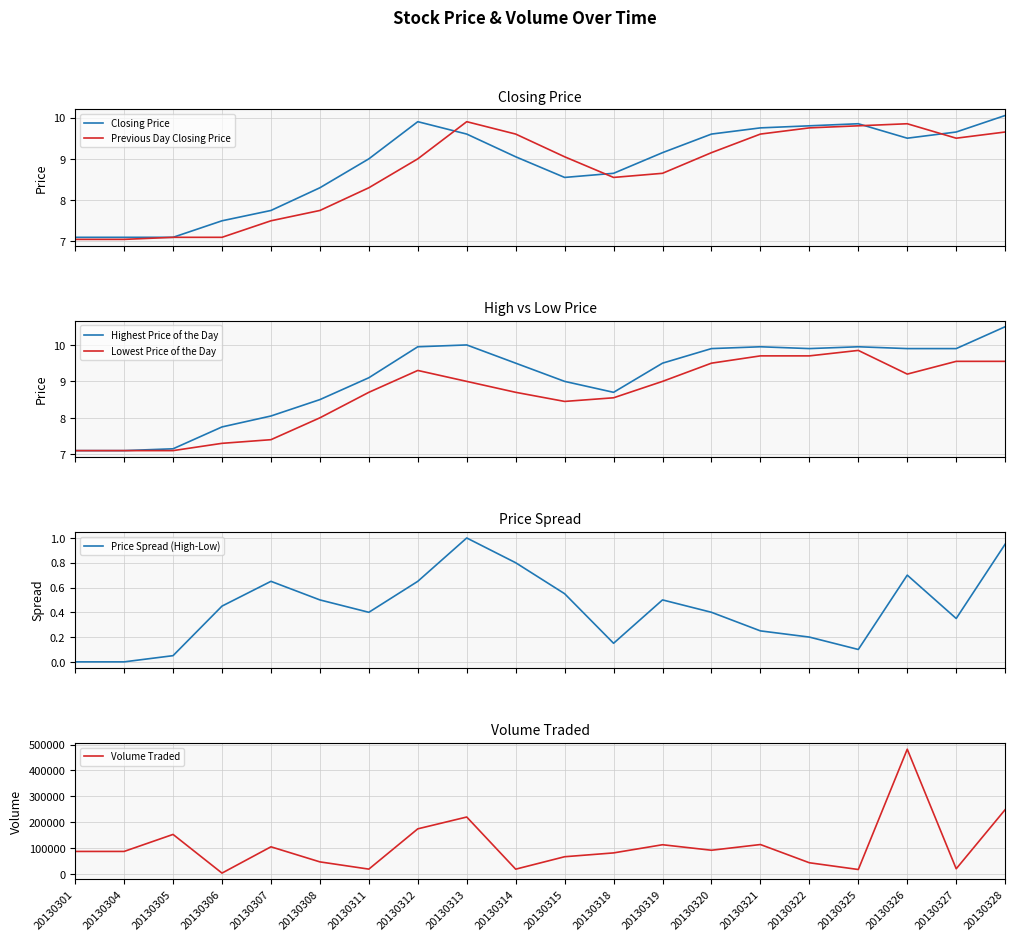

Which series changed the most between 20130304 and 20130326?

Volume Traded